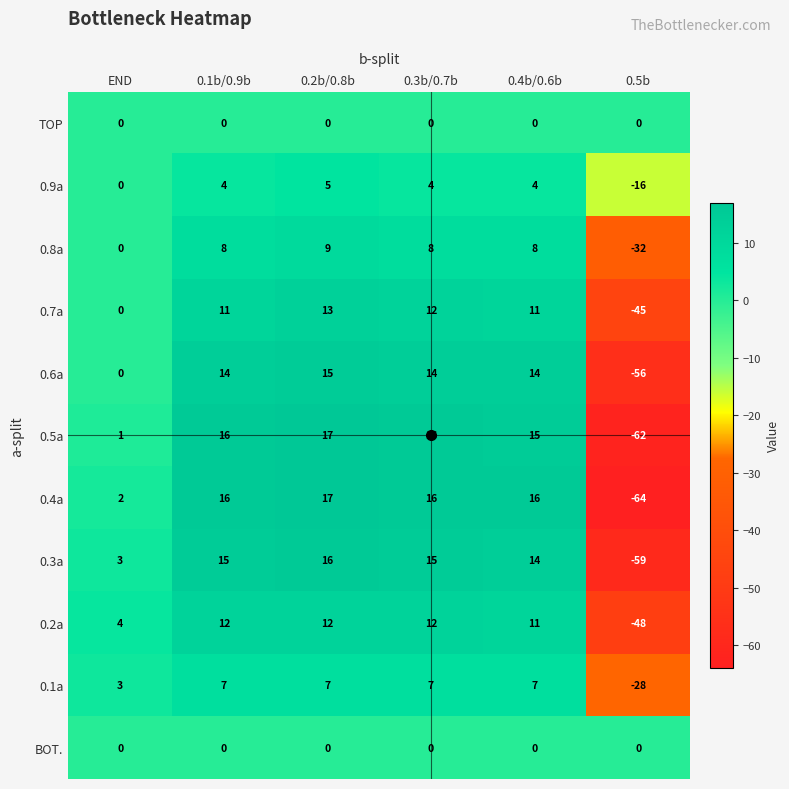

What is the difference between the highest and lowest values at 0.4b/0.6b?

16